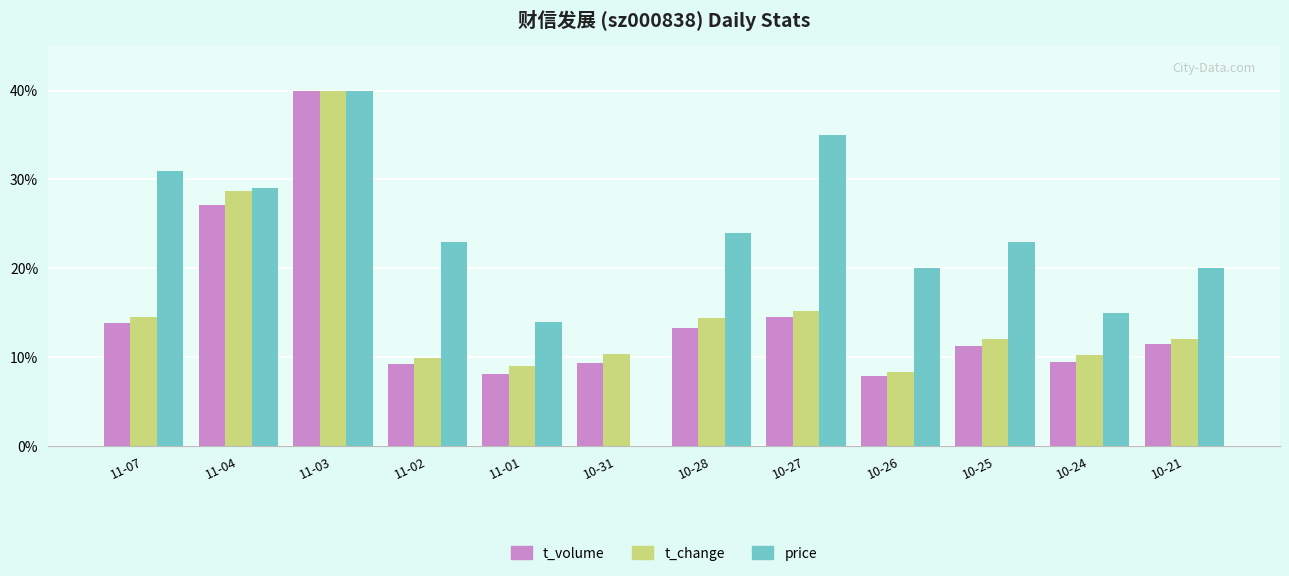

What is the maximum value for price?

40.0